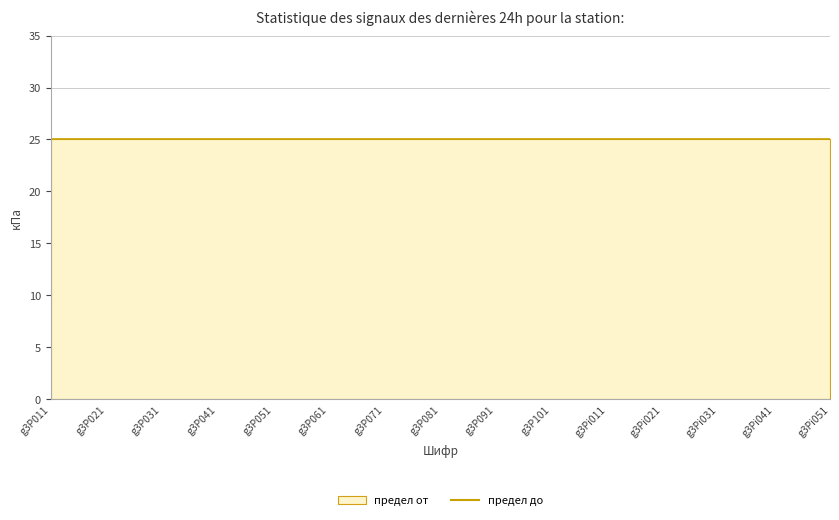

True or false: предел от and предел до cross at least once.

False